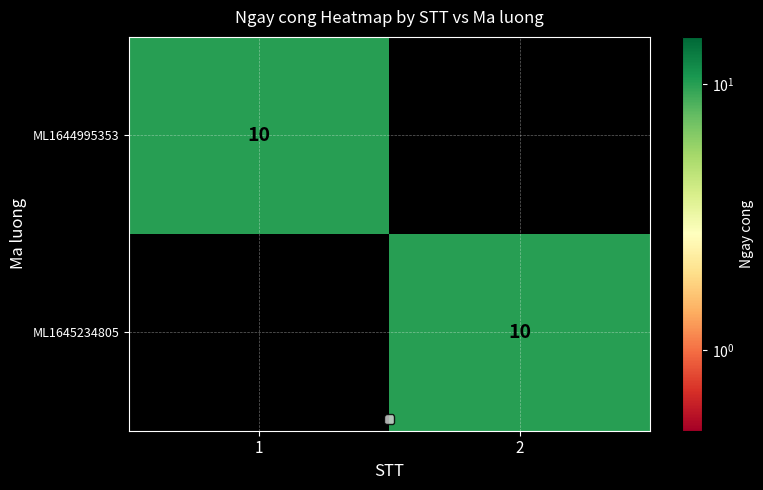

The ML1644995353 series shows 10 at 1. True or false?

True